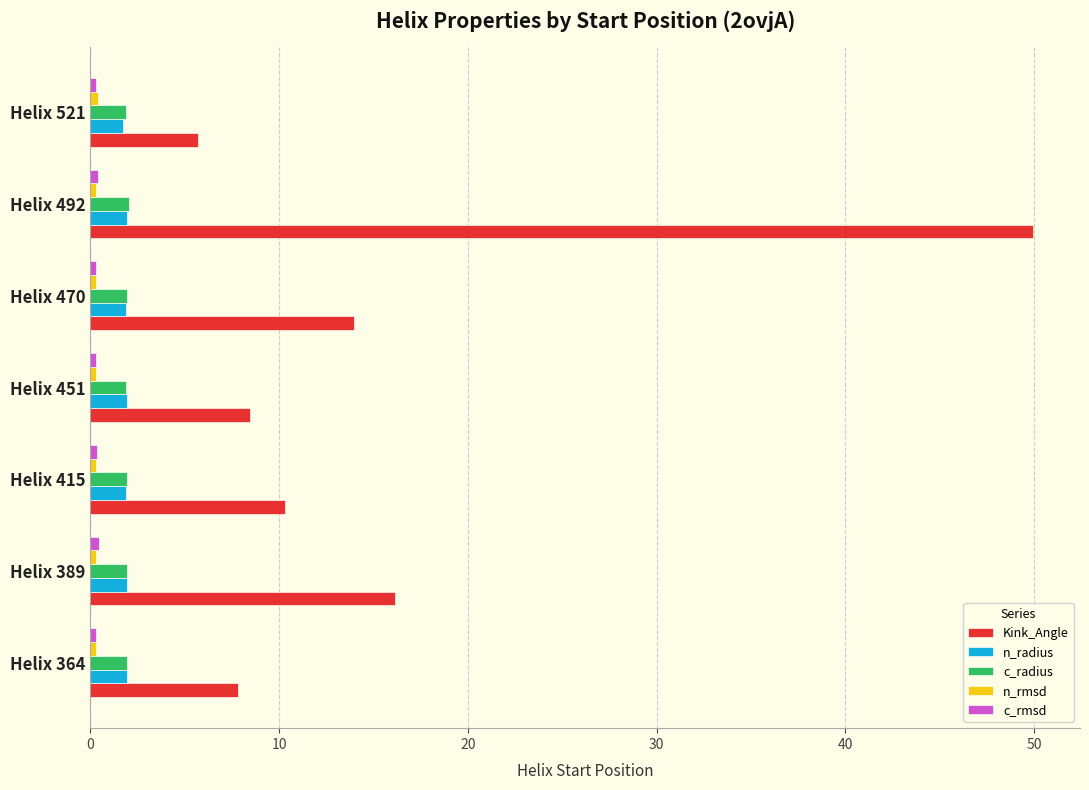

What is the difference between the second highest and second lowest values in the Kink_Angle series?

8.3